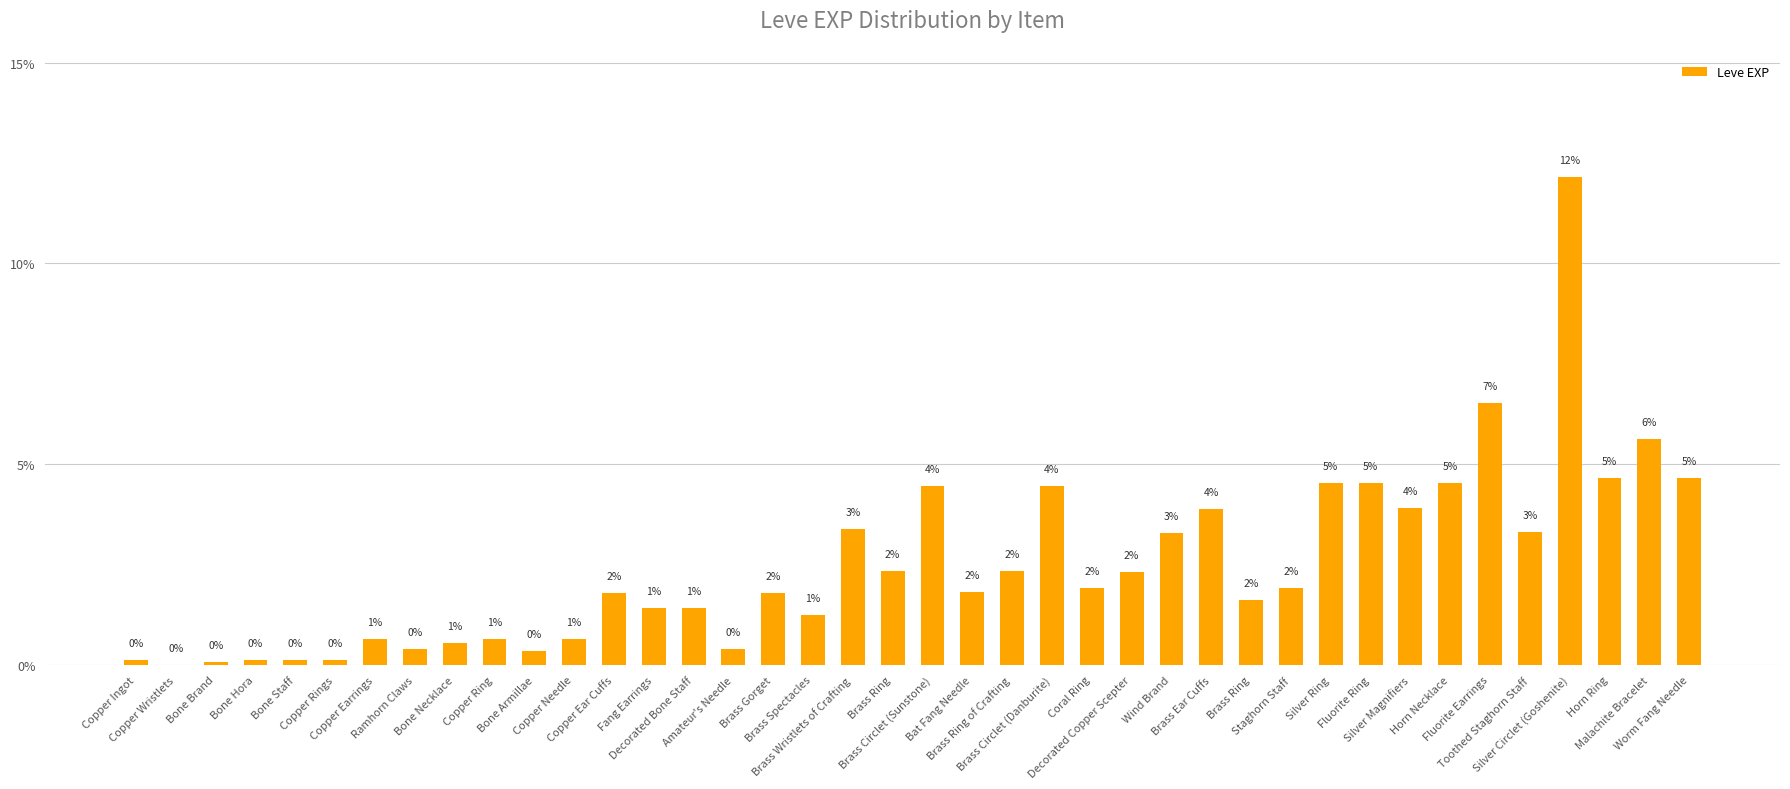

What is the sum of the values at Brass Ring and Copper Ingot?

2.5